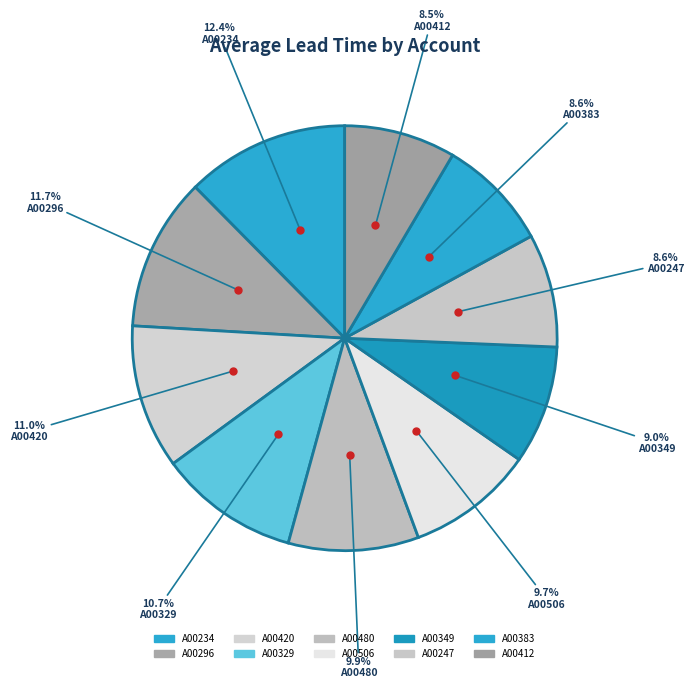

The A00247 slice represents 9% of the pie. True or false?

True